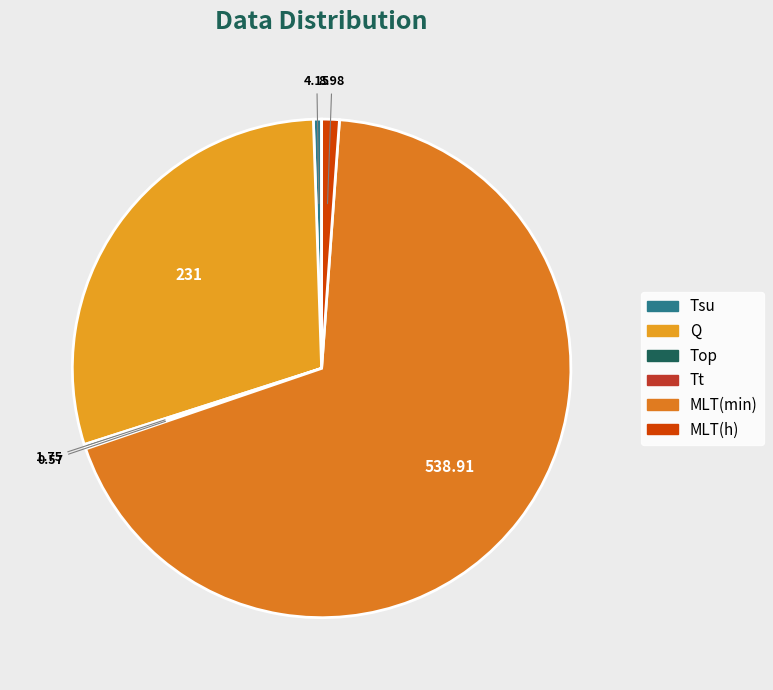

What percentage is the Tsu slice, to the nearest percent?

1%